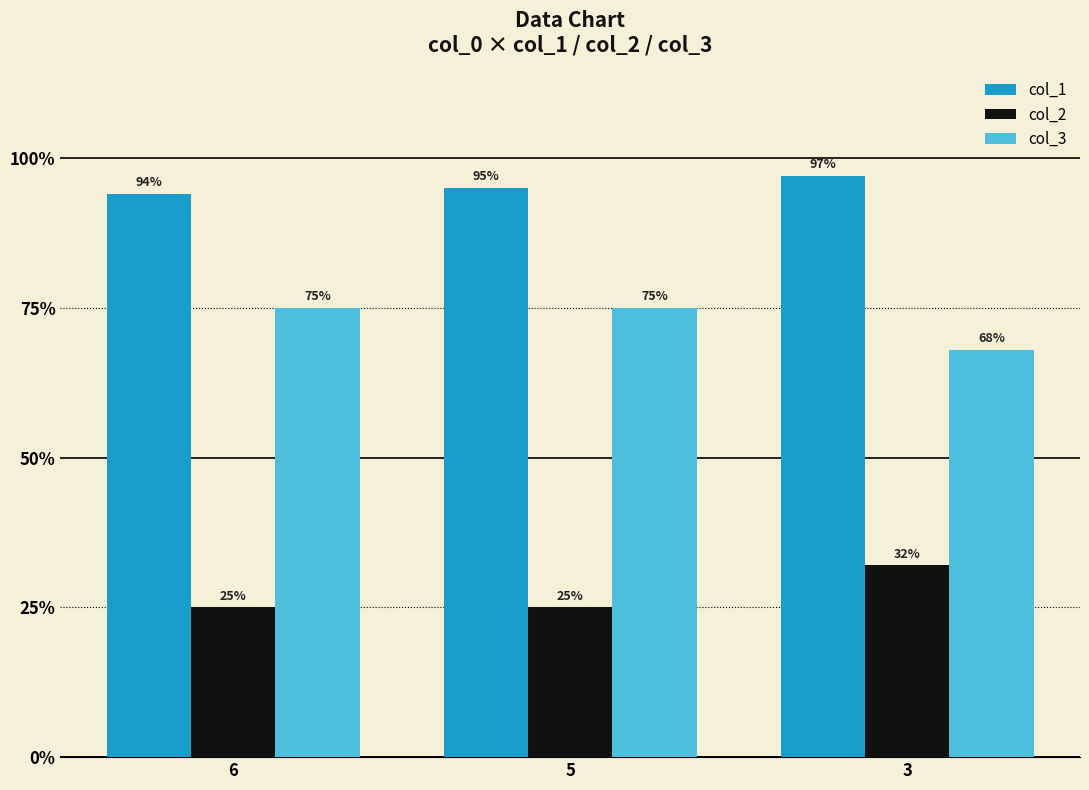

Read the col_2 value at 5.

25